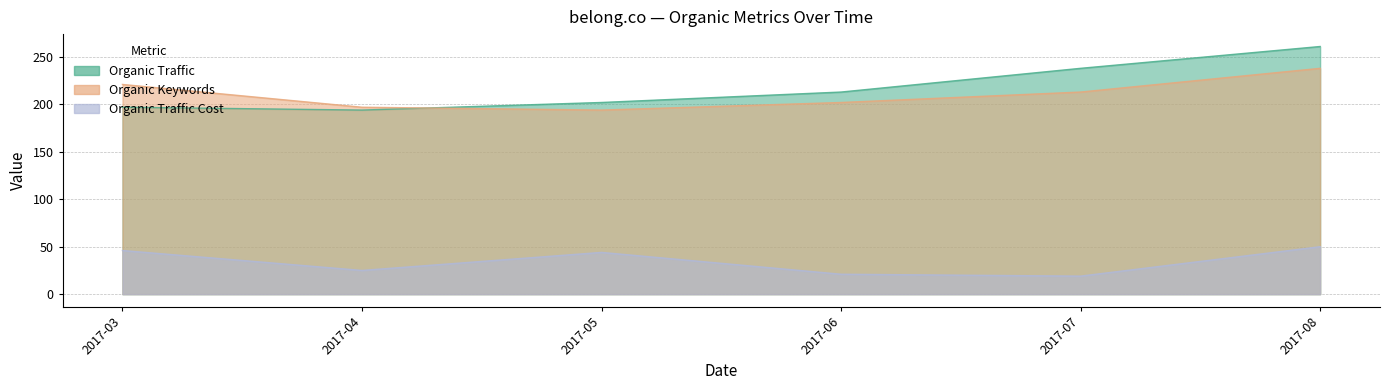

In Organic Keywords, how many points are lower than both neighbors (excluding endpoints)?

1